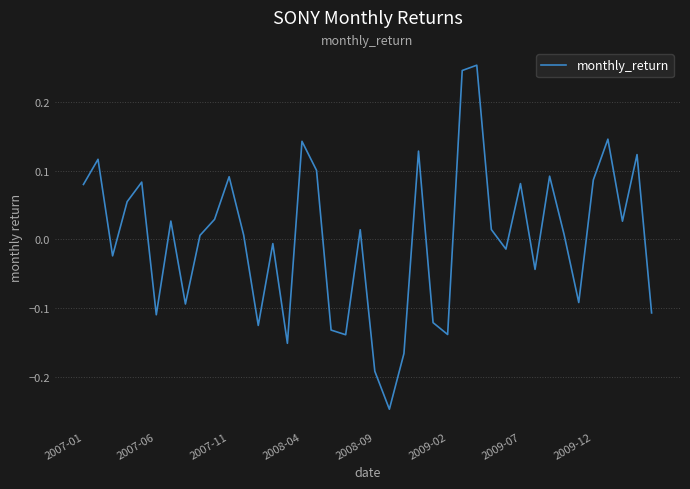

How many values are below zero?

17